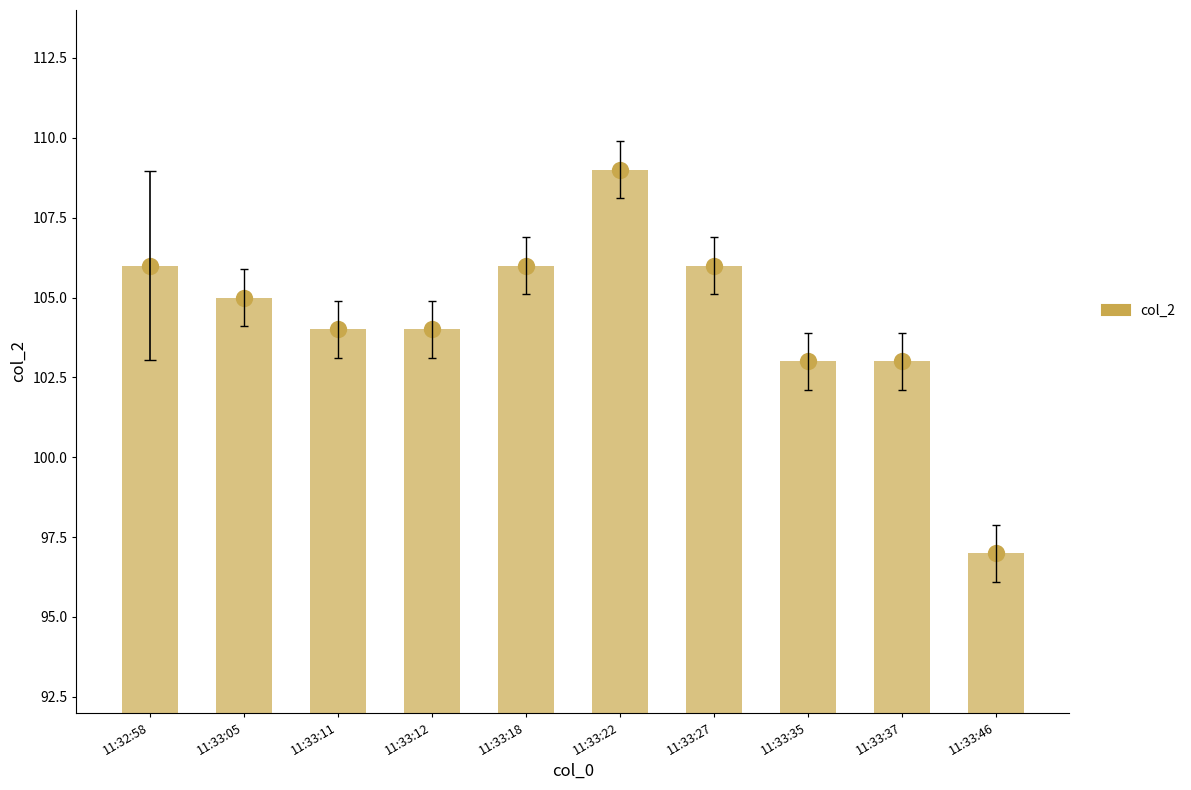

Between 11:33:11 and 11:33:46, which is larger?

11:33:11